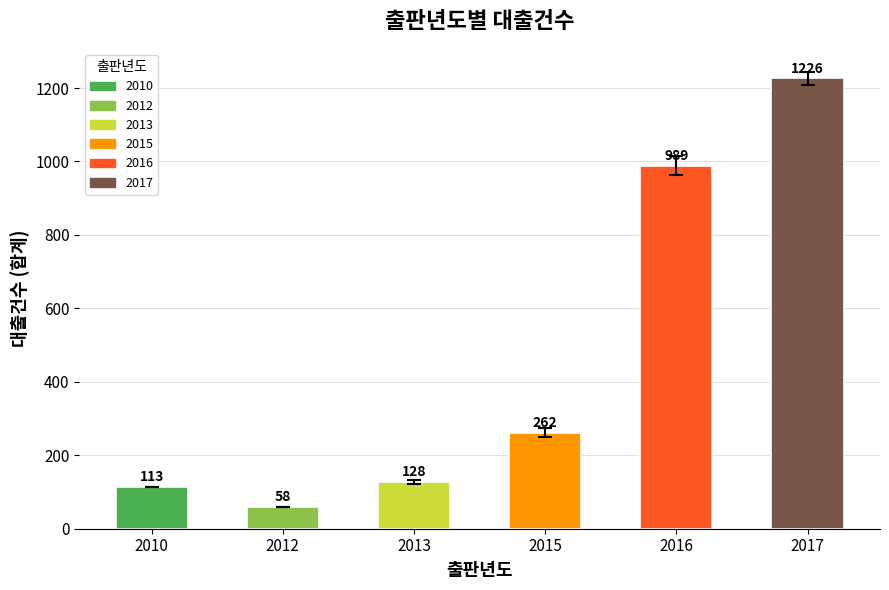

What is the greatest value displayed?

1226